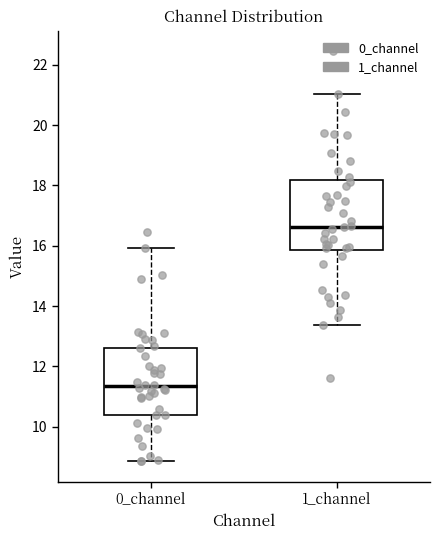

Which box's median line is the lowest?

0_channel